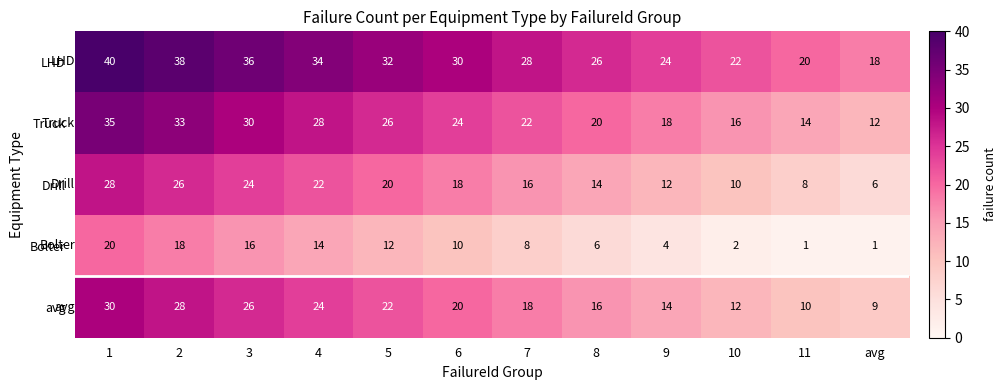

Rank the categories by Truck value from lowest to highest.

avg, 11, 10, 9, 8, 7, 6, 5, 4, 3, 2, 1